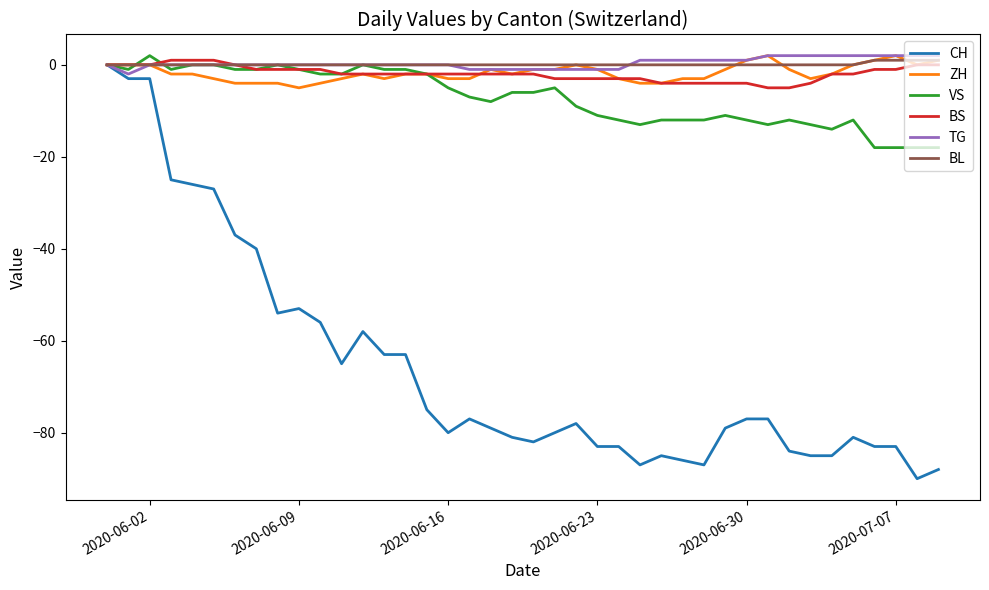

Which series has the widest spread of values?

CH